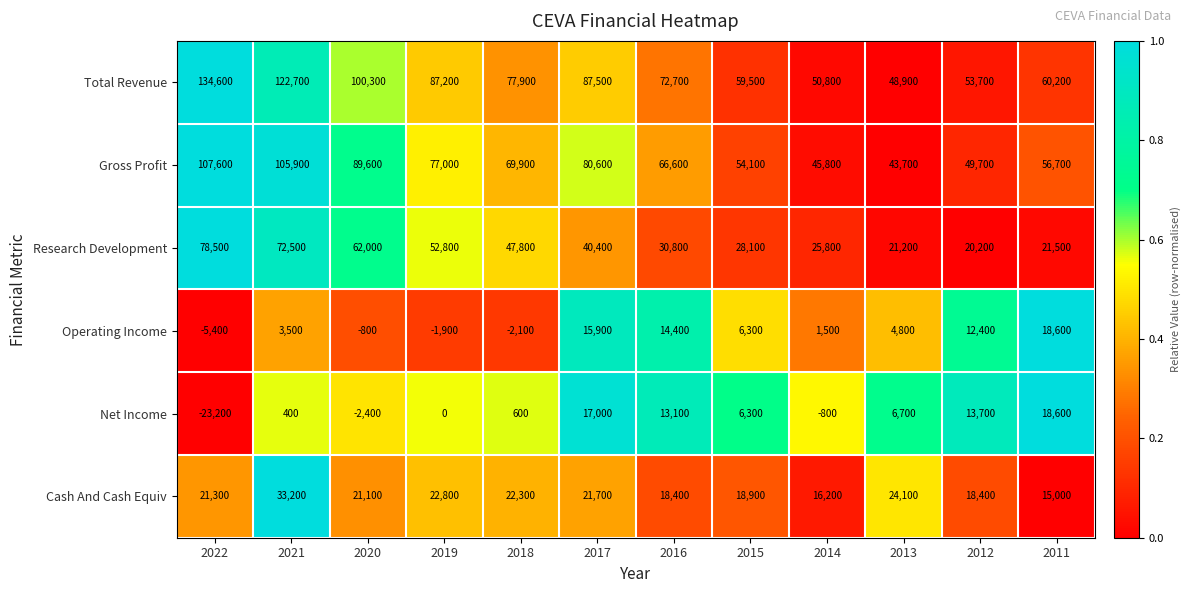

What is the difference between the maximum and second lowest values in the Research Development series?

57300